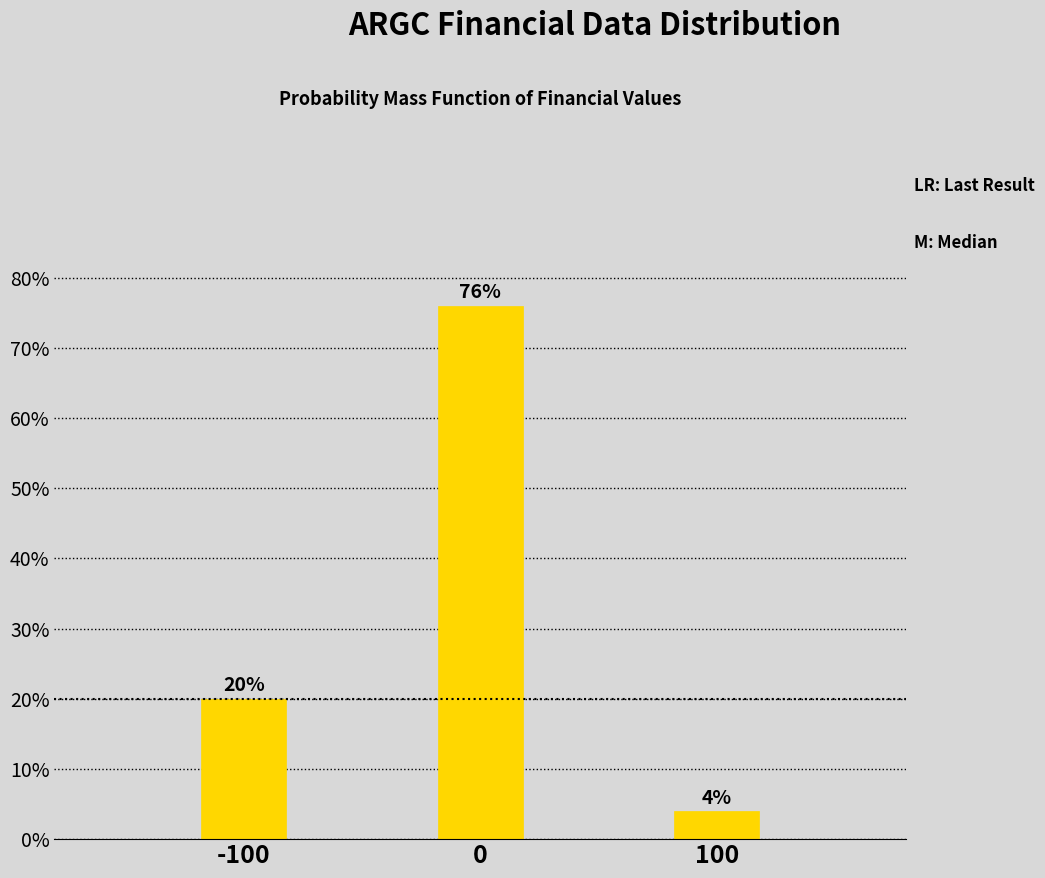

Reading left to right, what are all the values shown in this chart?

20	76	4